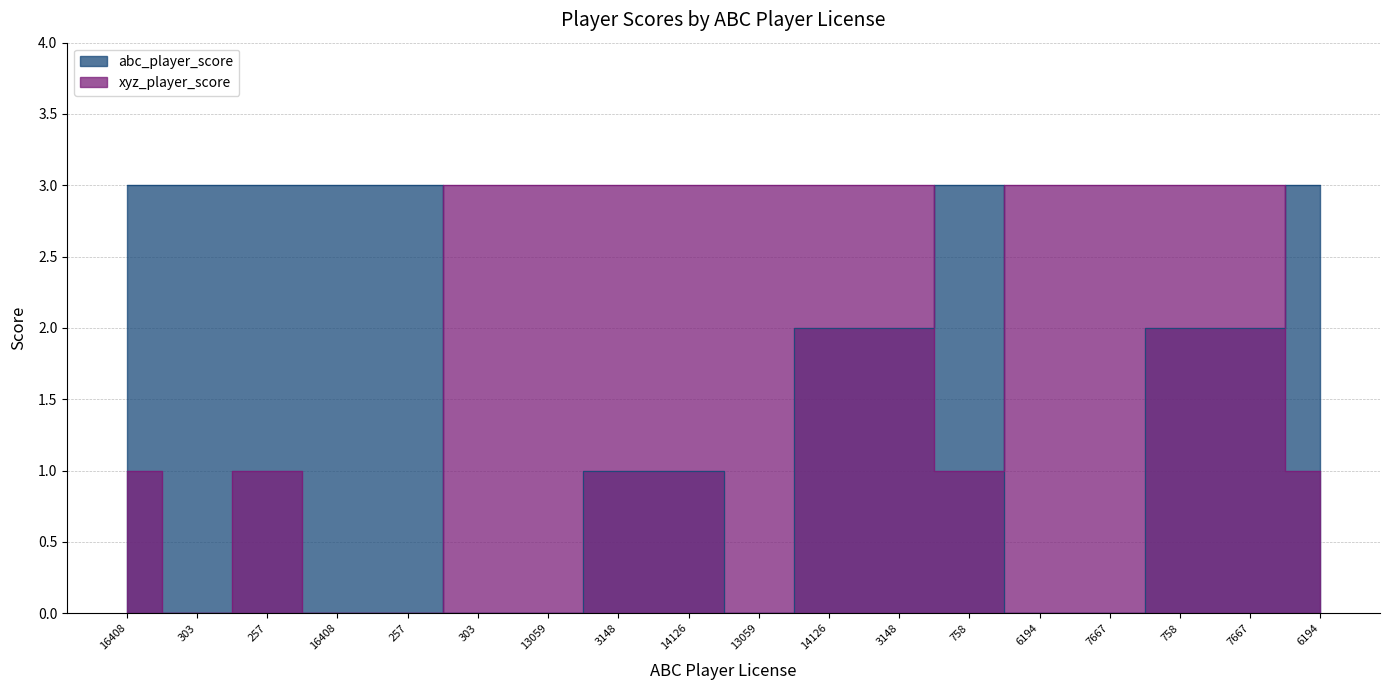

The value of abc_player_score at 3148 is 1. True or false?

True